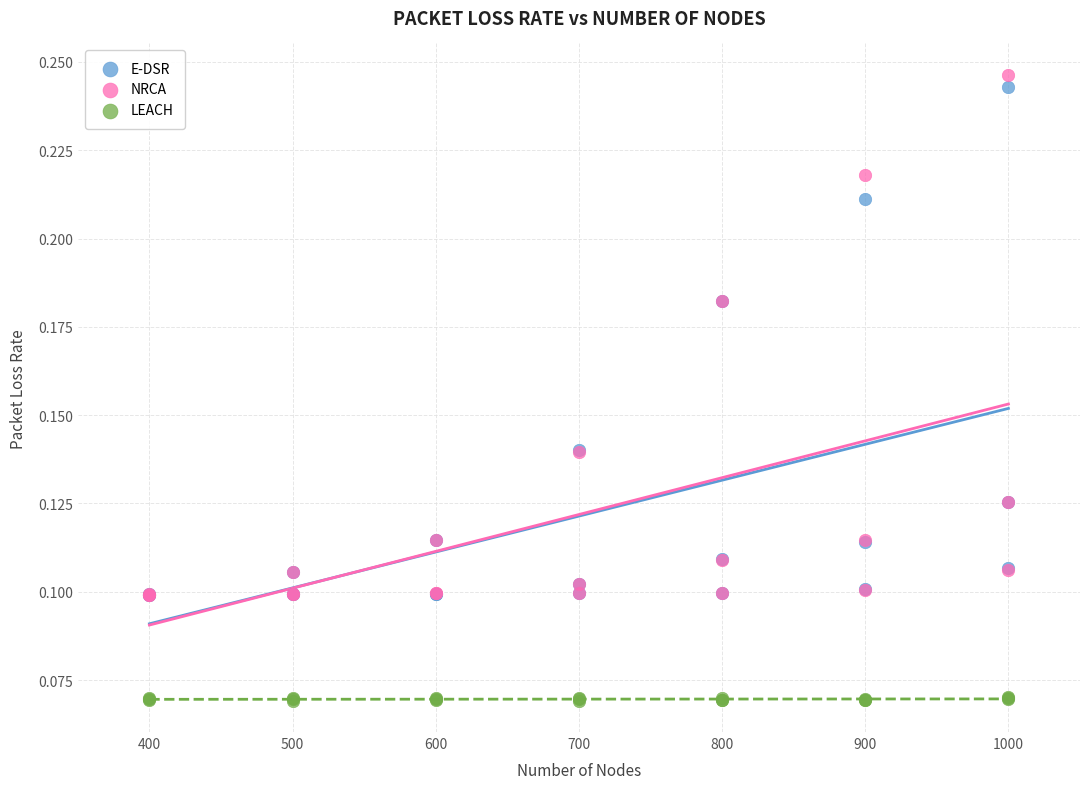

Which series has the widest spread of Y values?

NRCA